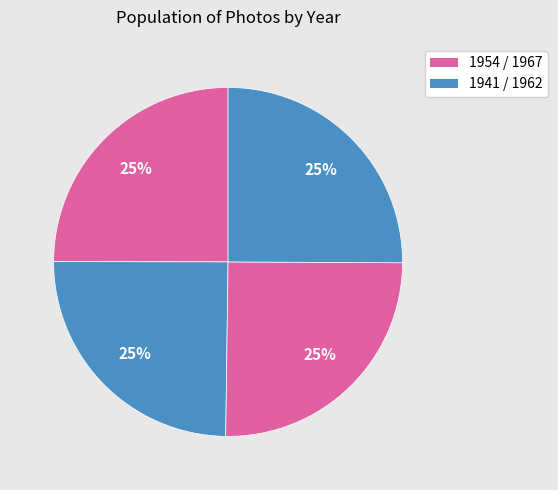

Count the number of slices in the pie.

4